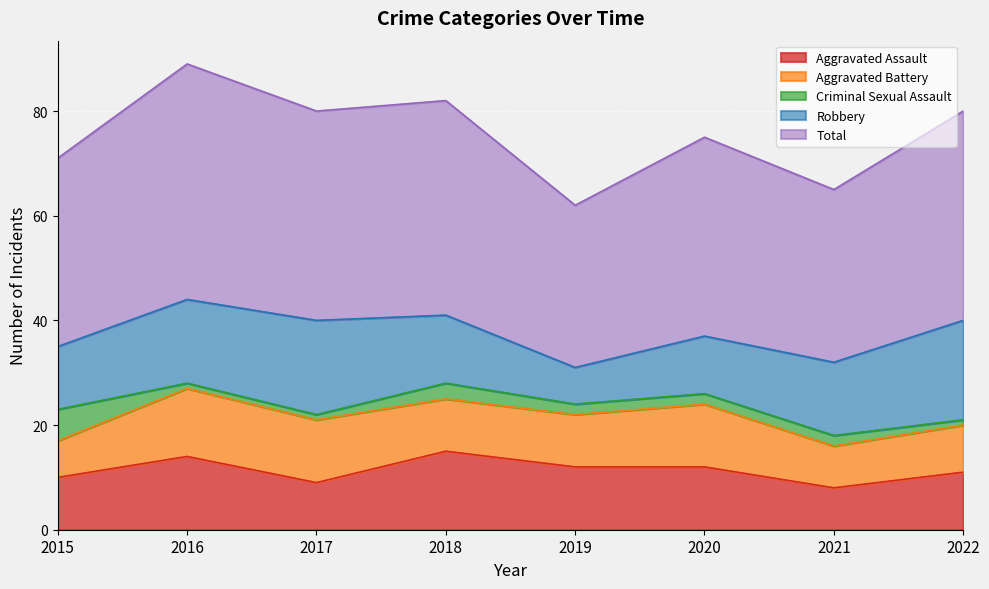

True or false: Aggravated Assault and Total intersect in this chart.

False